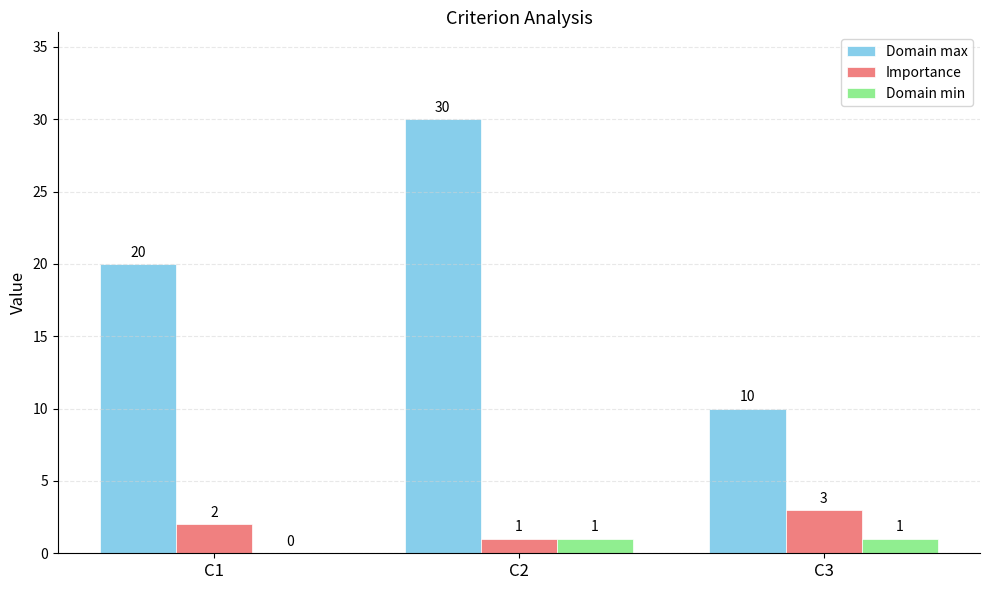

Are the bars grouped side by side (vs. stacked)?

Yes